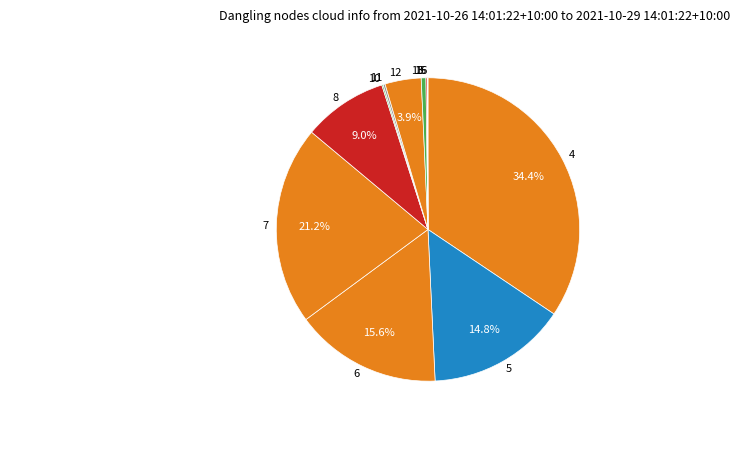

What percentage do 8 and 6 together represent?

24.6%